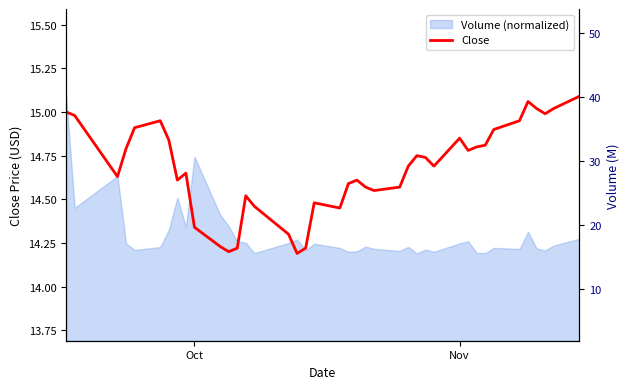

What is the difference between the maximum and minimum values?

0.9